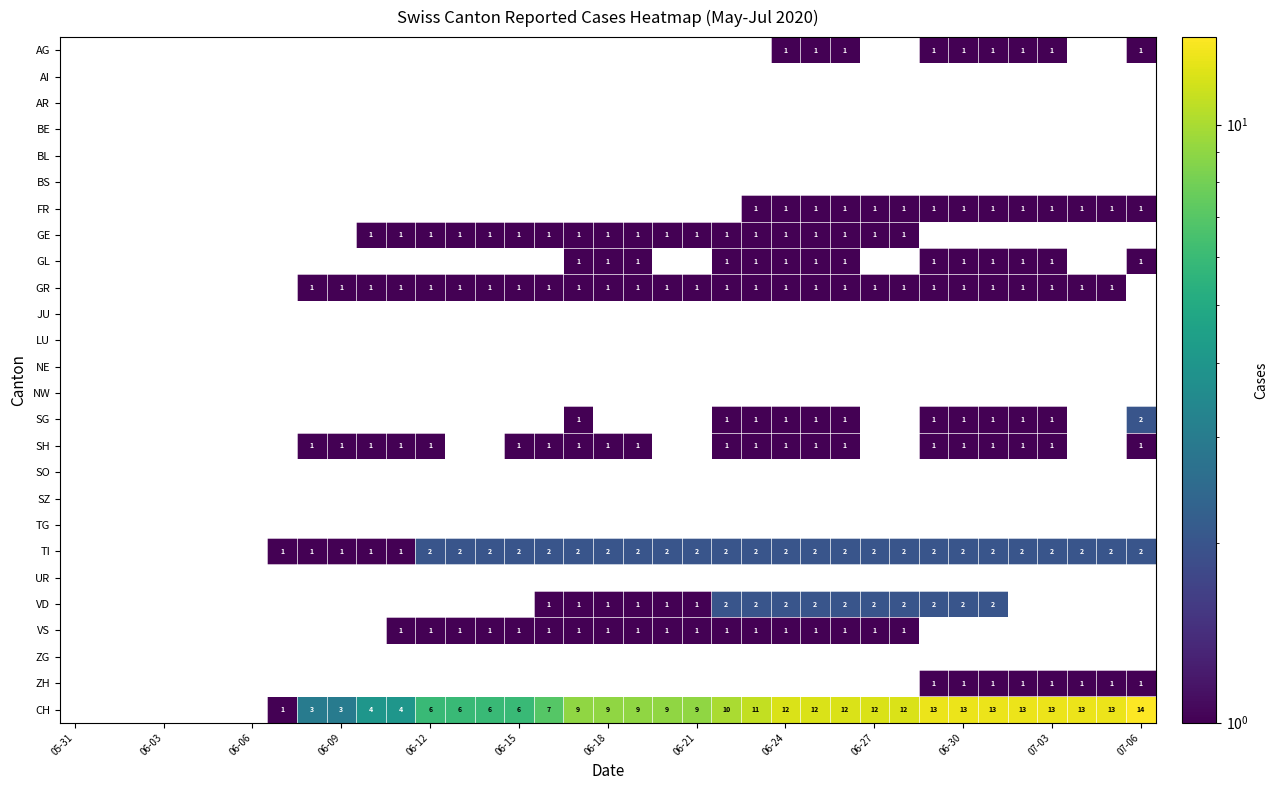

What is the difference between the CH values at 06-15 and 07-03?

7